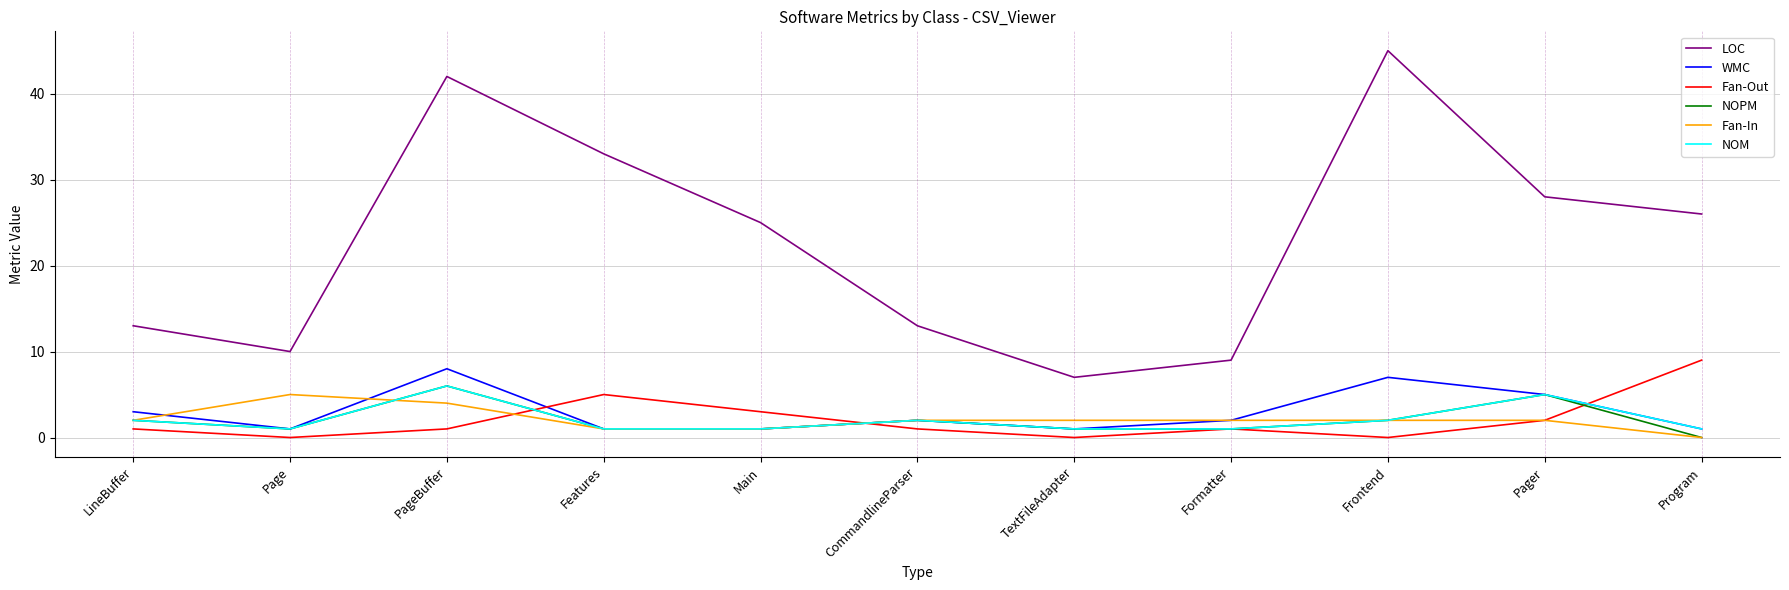

What position from the left is Page?

2